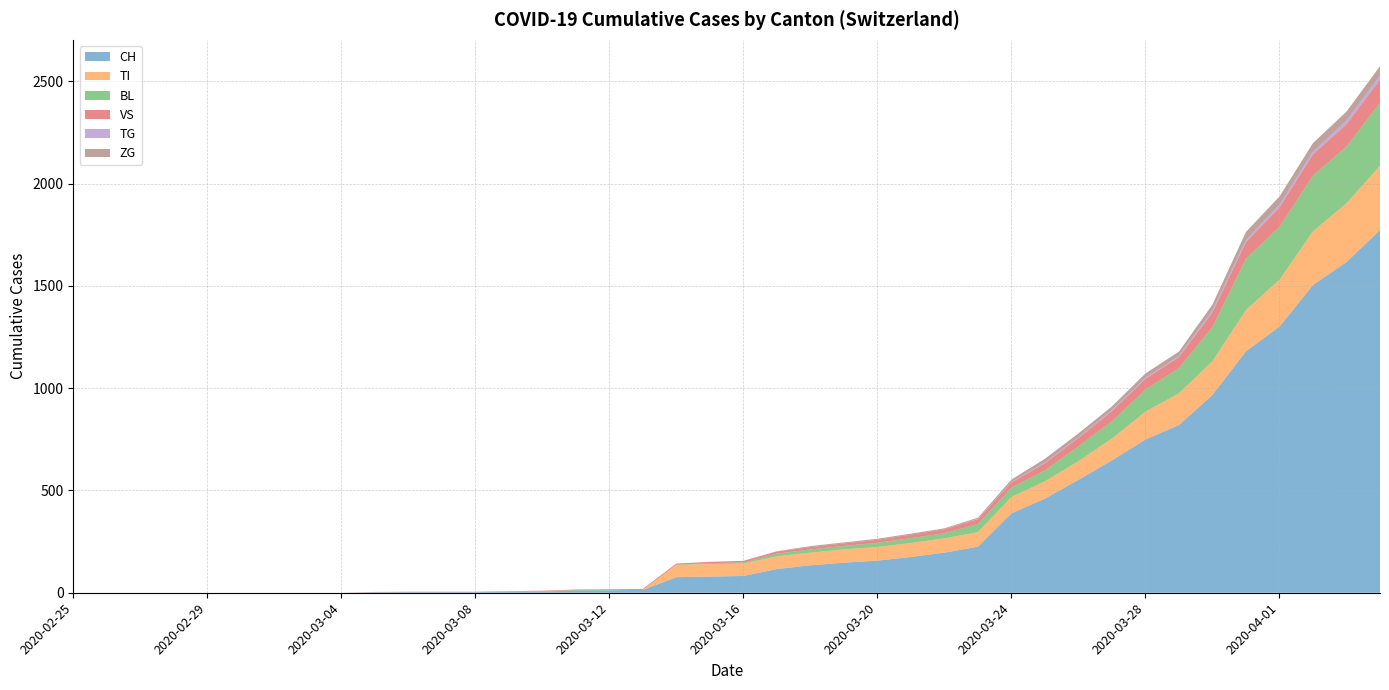

Reading left to right, list all the values displayed in this chart.

CH: 0	0	0	0	0	0	0	0	0	2	3	3	3	5	6	11	12	14	76	79	82	116	134	147	157	175	196	225	388	460	552	647	749	820	967	1180	1301	1504	1617	1773
TI: 0	0	0	0	0	0	0	0	0	0	0	0	0	0	0	0	0	0	61	61	61	62	62	65	67	68	70	71	80	85	91	107	136	155	165	202	229	263	287	314
BL: 0	0	0	0	0	0	0	0	0	0	0	0	0	1	2	2	2	0	0	5	5	13	16	17	20	24	25	40	46	53	73	84	108	123	167	251	258	272	277	309
VS: 0	0	0	0	0	0	0	0	0	2	2	2	2	2	2	3	3	5	6	6	8	11	11	12	15	17	19	24	25	35	41	50	53	54	71	81	96	104	109	112
TG: 0	0	0	0	0	0	0	0	0	0	0	0	0	0	0	0	0	0	0	0	0	0	0	0	0	0	0	2	2	4	4	5	5	6	10	11	13	14	18	20
ZG: 0	0	0	0	0	0	0	0	0	0	0	0	0	0	0	0	0	0	0	0	0	1	5	5	5	5	5	5	12	18	18	18	21	21	29	39	40	41	44	46